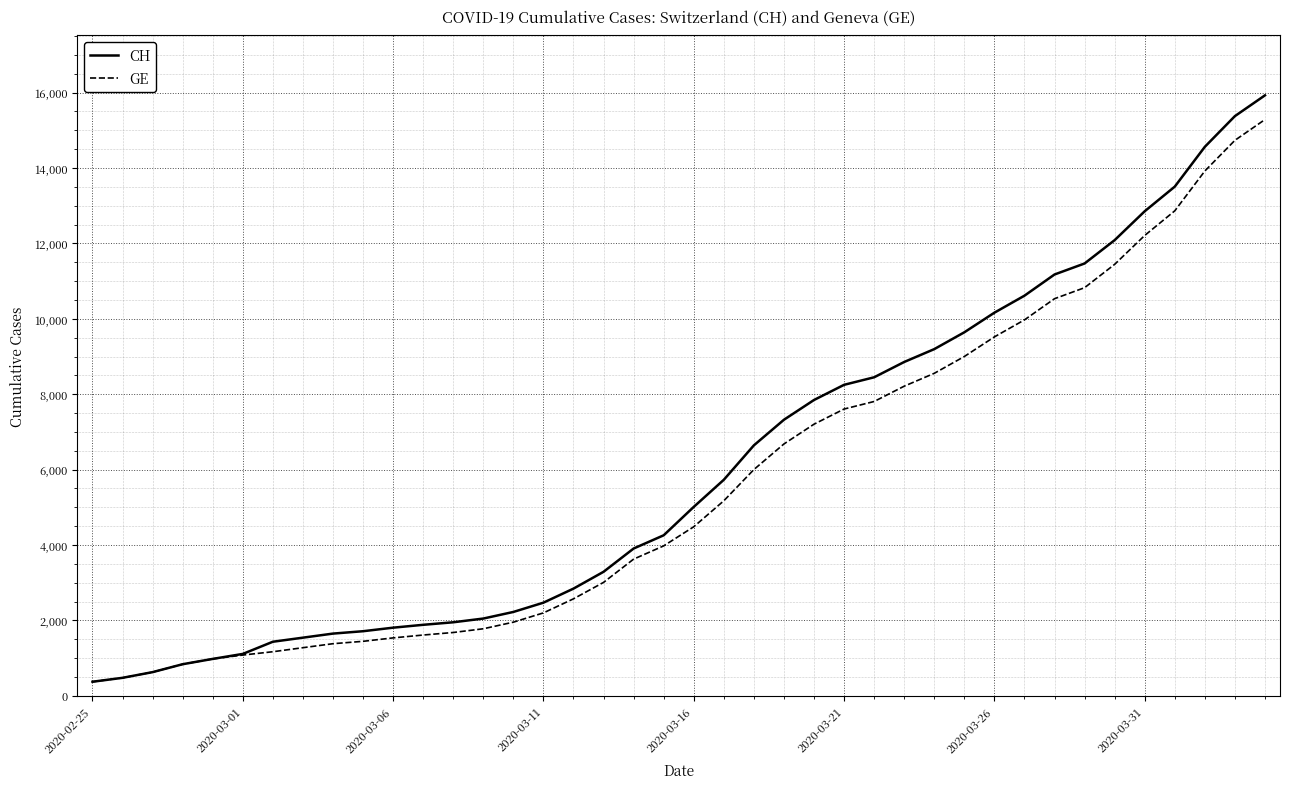

What is the minimum value for CH?

375